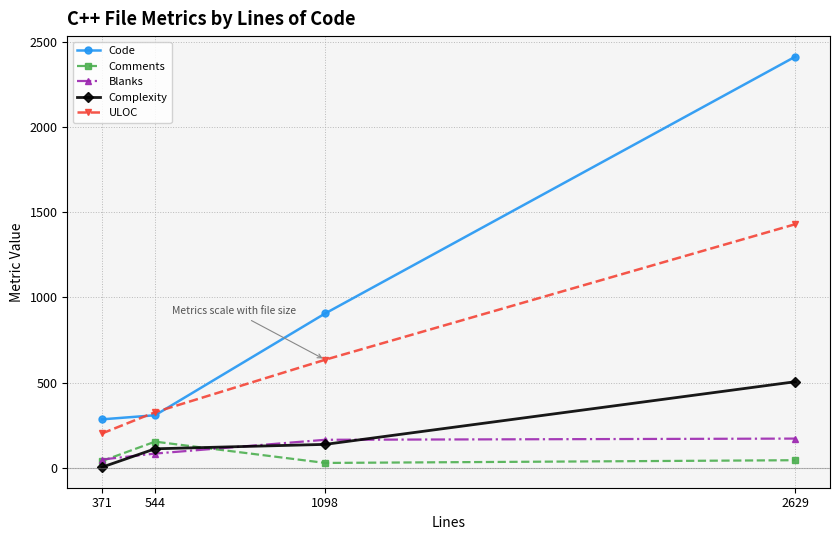

Is the value of ULOC at 2629 greater than the value of Complexity at 1098?

Yes